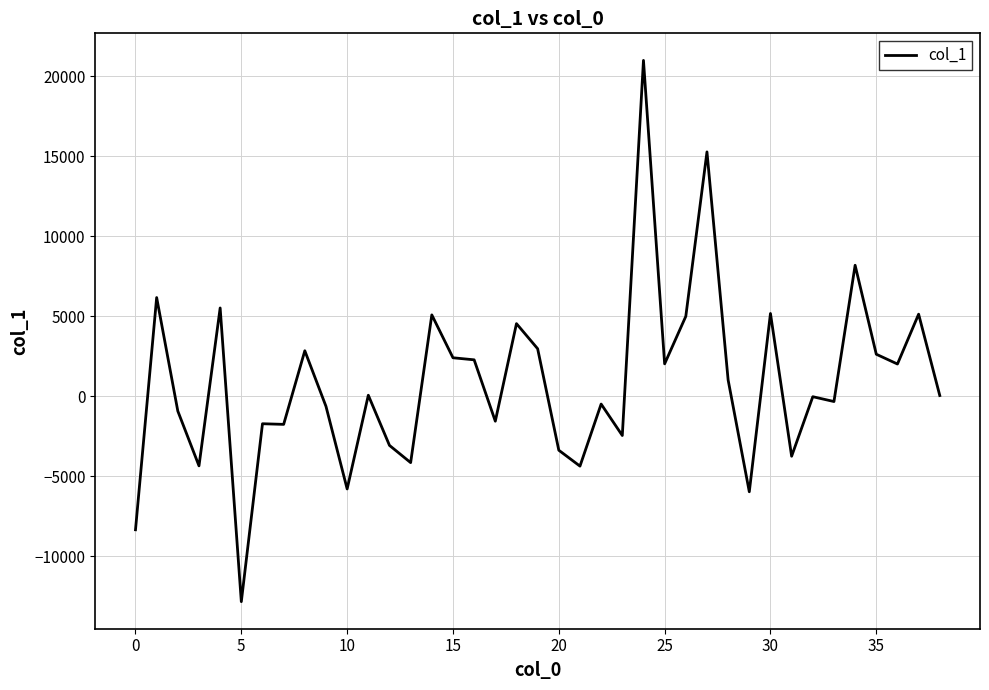

What is the smallest value displayed?

-12850.9